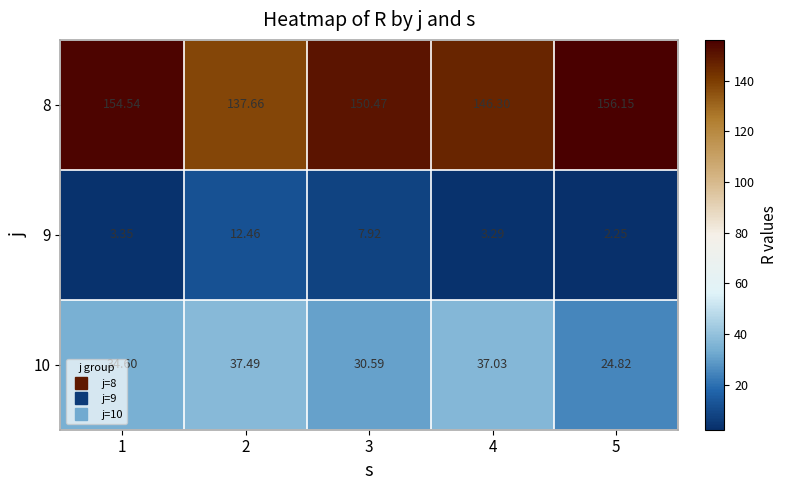

Is the value of 9 at 5 greater than the value of 8 at 2?

No